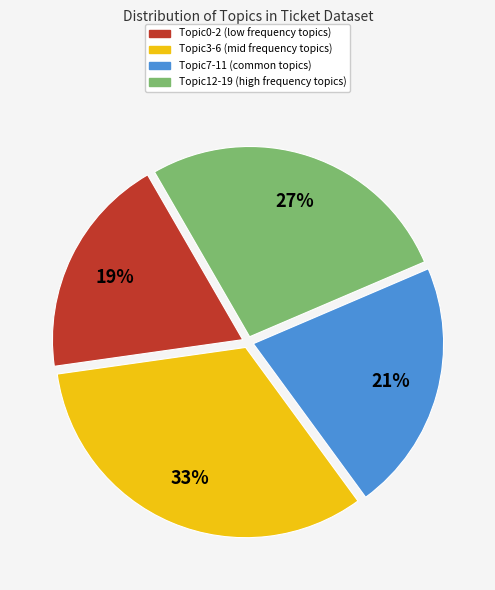

To the nearest percent, what is the average slice percentage?

25%